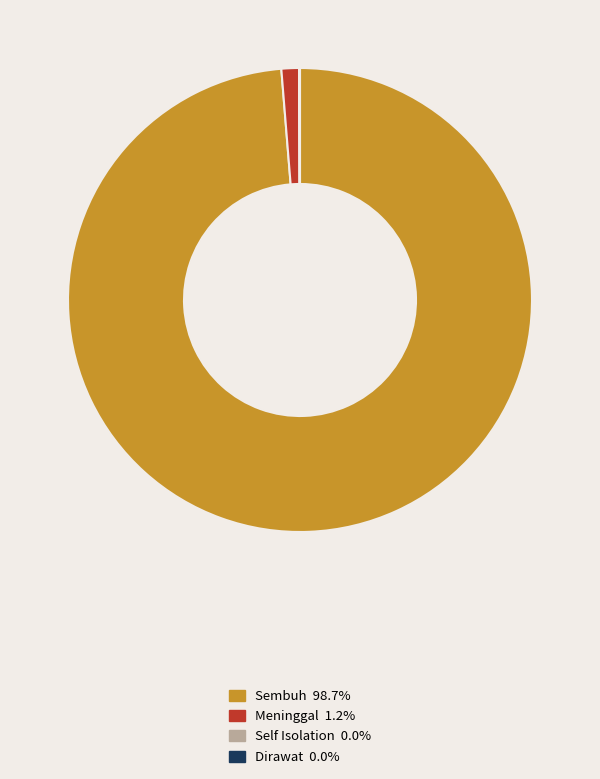

Does Sembuh 98.7% represent more than half of the total?

Yes